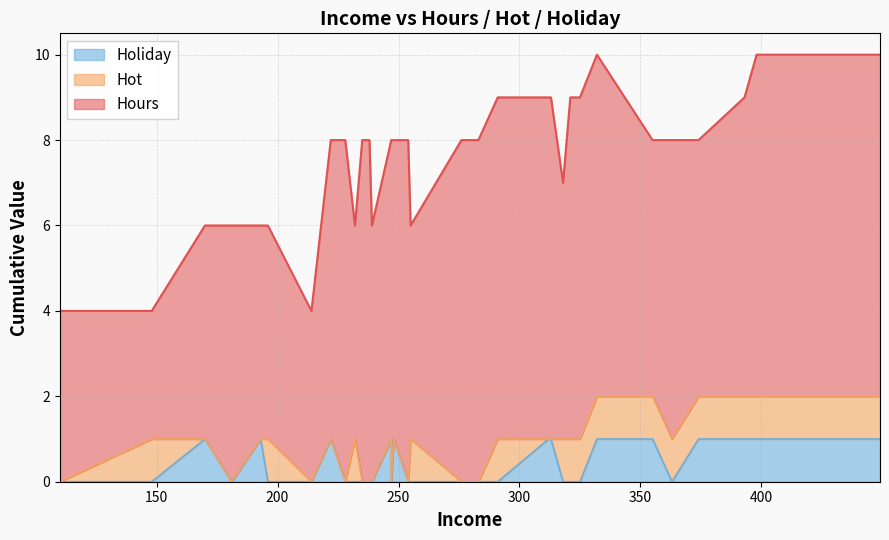

What value does the Hours series have at 393?

7